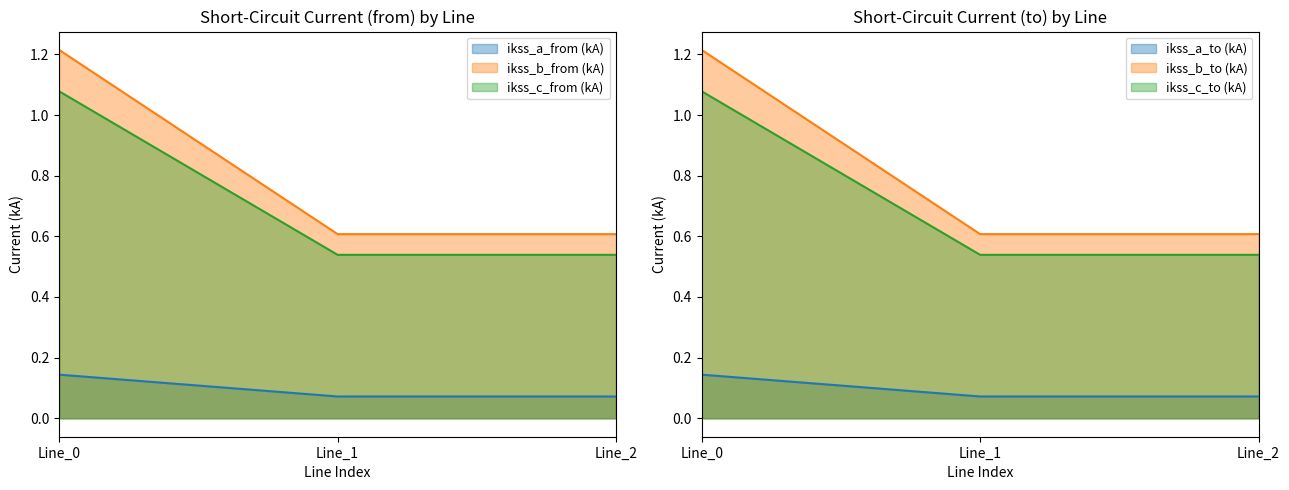

Which series has the largest total across all categories?

pf_ikss_b_from_ka